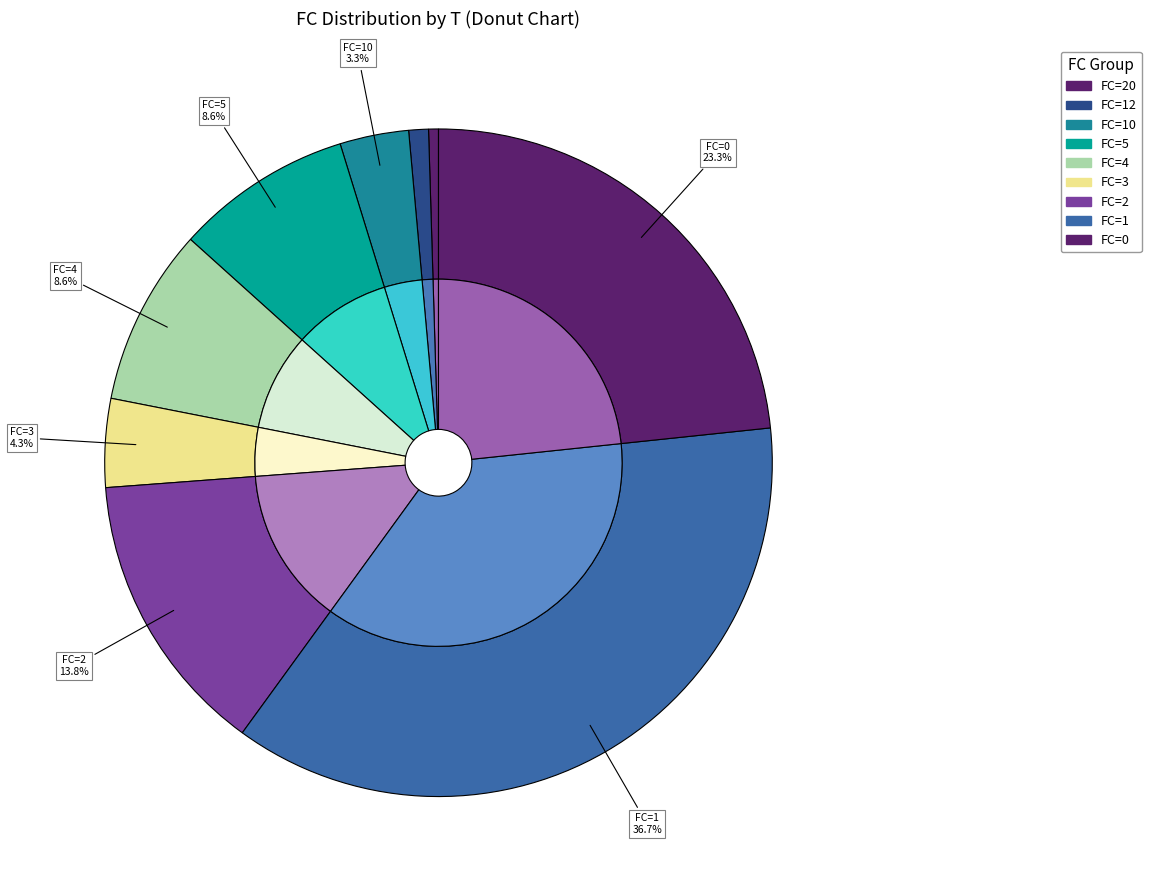

Which slice is the smallest?

12